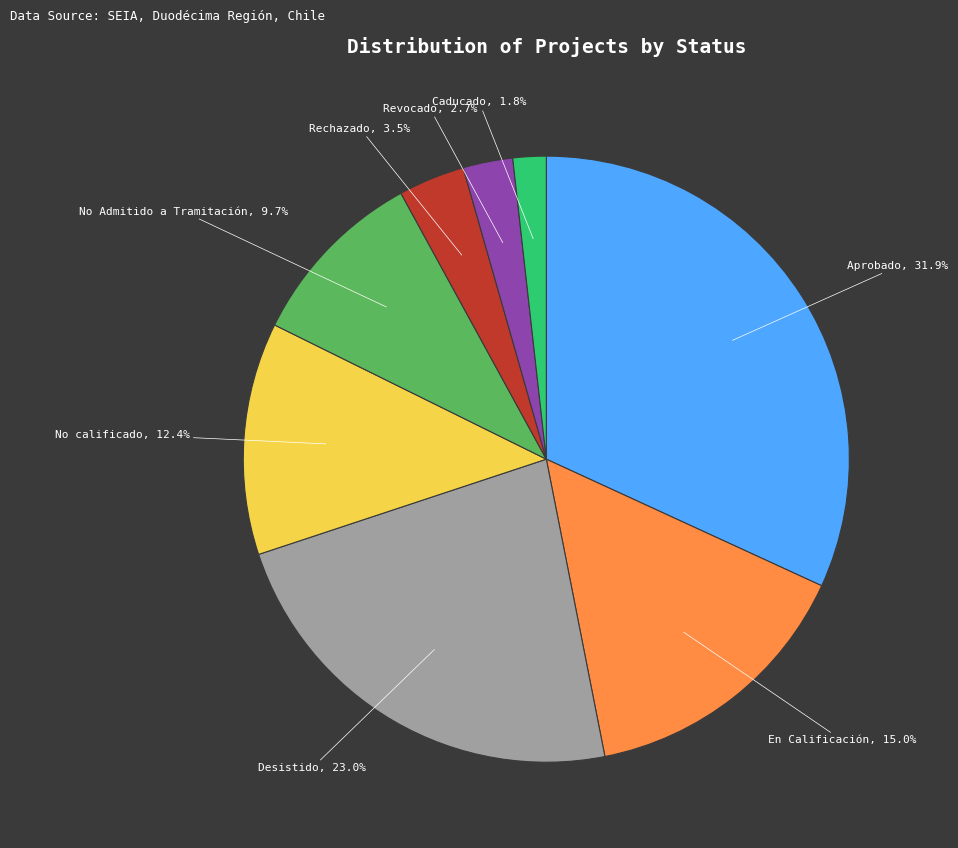

To the nearest percent, what is the difference between the largest and smallest slice percentages?

30%